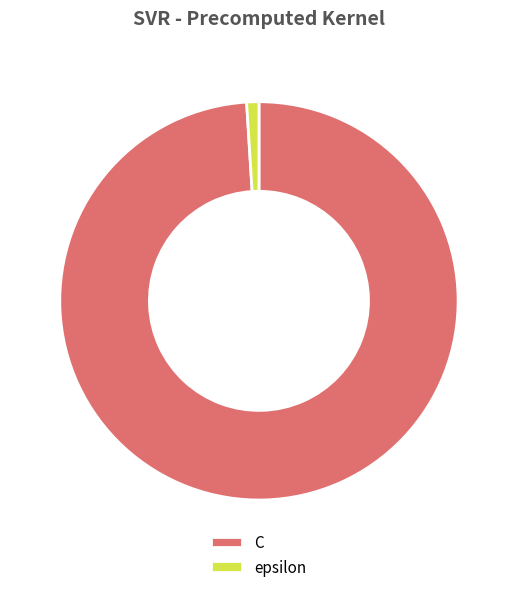

Which has a higher value, C or epsilon?

C